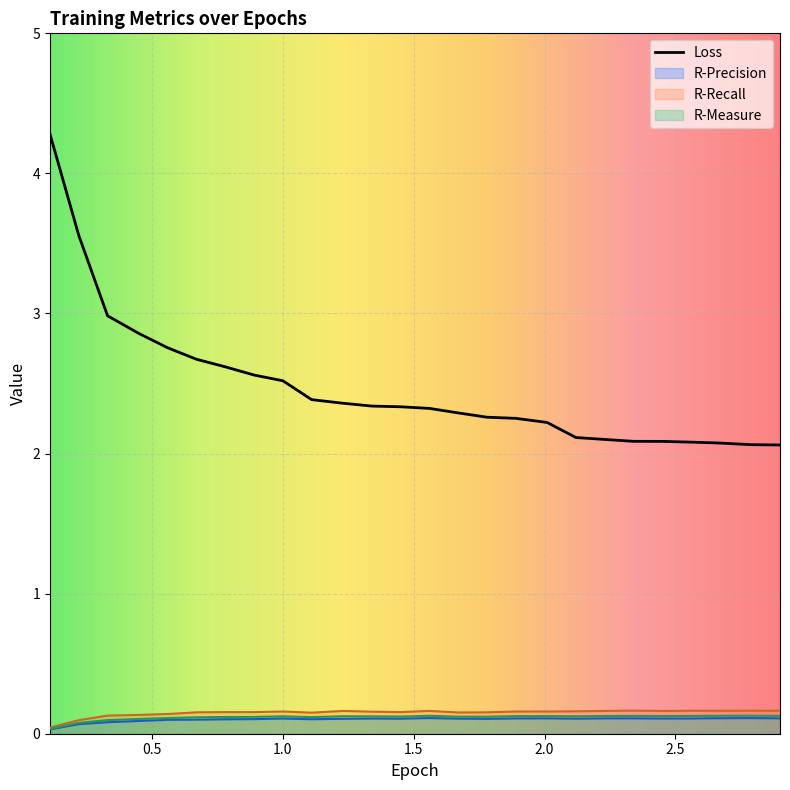

Which label corresponds to the largest value in the chart?

0.11